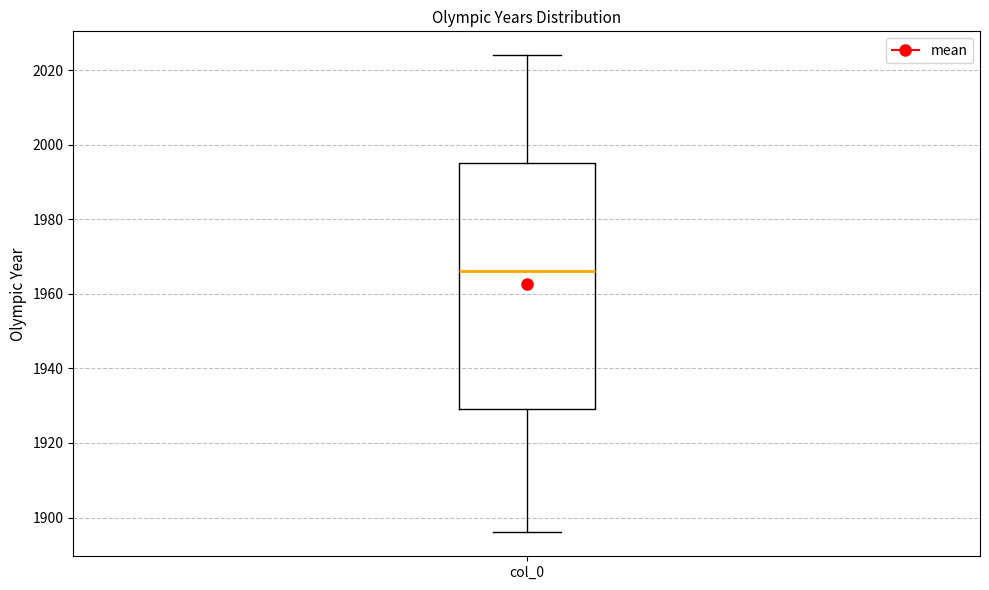

Transcribe this box plot: give where the median line is, the range the box spans, and where the two whiskers end, as read against the y-axis. The values are not printed on the chart, so give them approximately, as read against the axis.

median 1966, box 1930 to 1996, whiskers 1896 to 2024